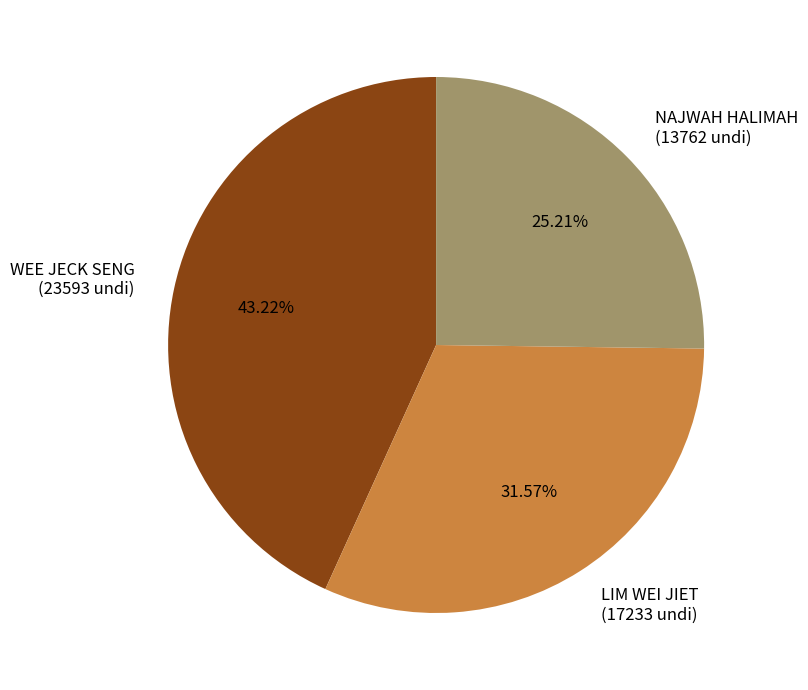

To the nearest percent, what is the combined percentage of WEE JECK SENG and LIM WEI JIET?

75%